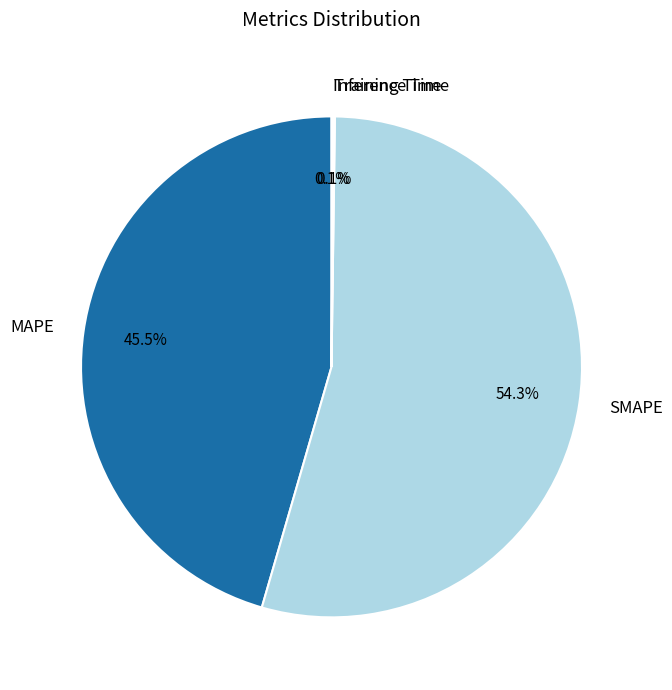

To the nearest percent, what is the average slice percentage?

25%